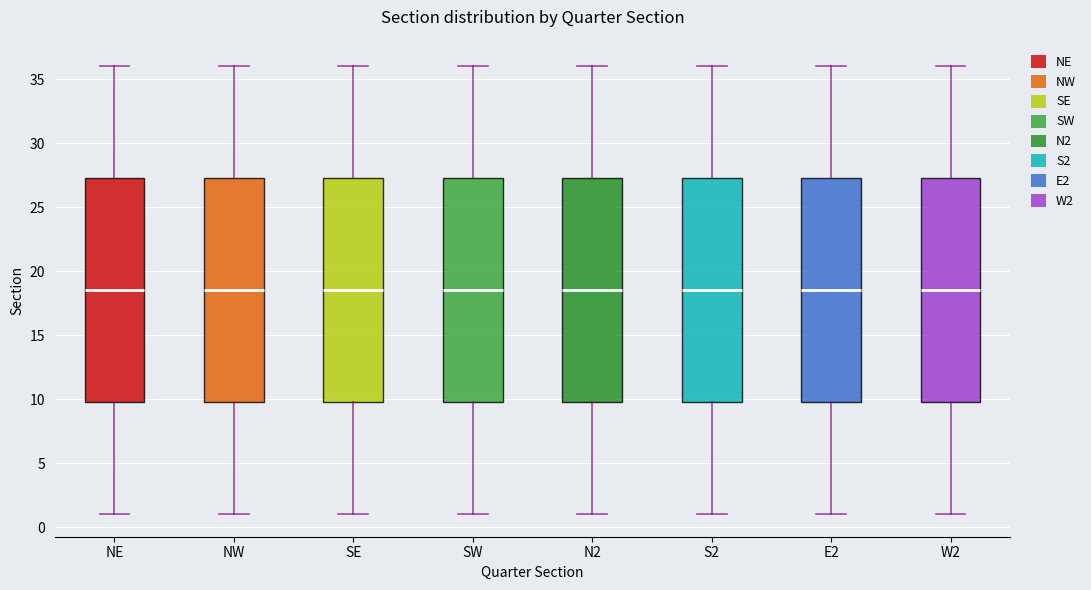

Where does the lower whisker of the box for S2 end on the y-axis? The values are not printed on the chart, so give them approximately, as read against the axis.

1.0